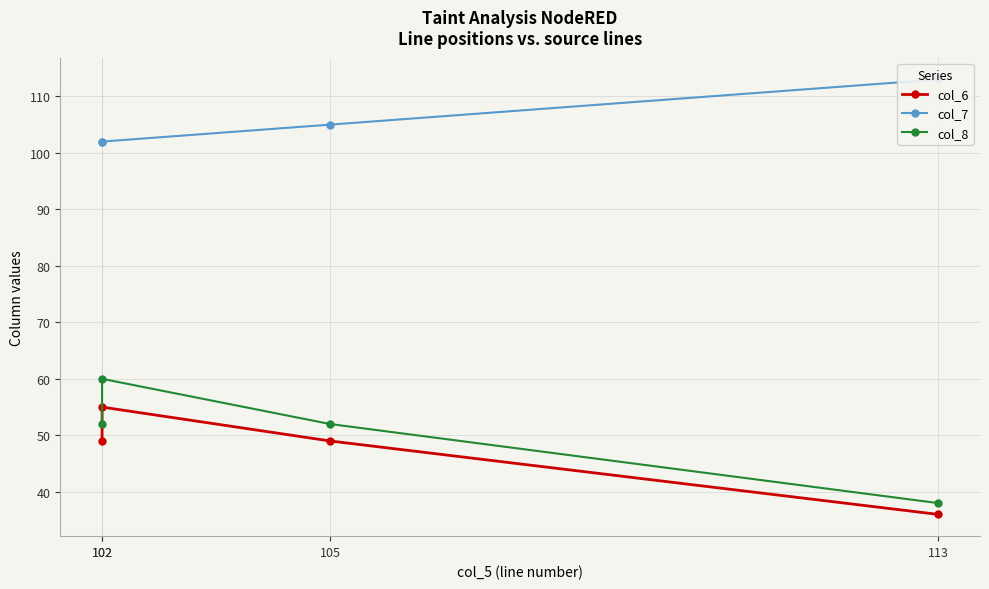

Reading left to right, what are all the values shown in this chart?

col_6: 102=49	102=55	105=49	113=36
col_7: 102=102	102=102	105=105	113=113
col_8: 102=52	102=60	105=52	113=38